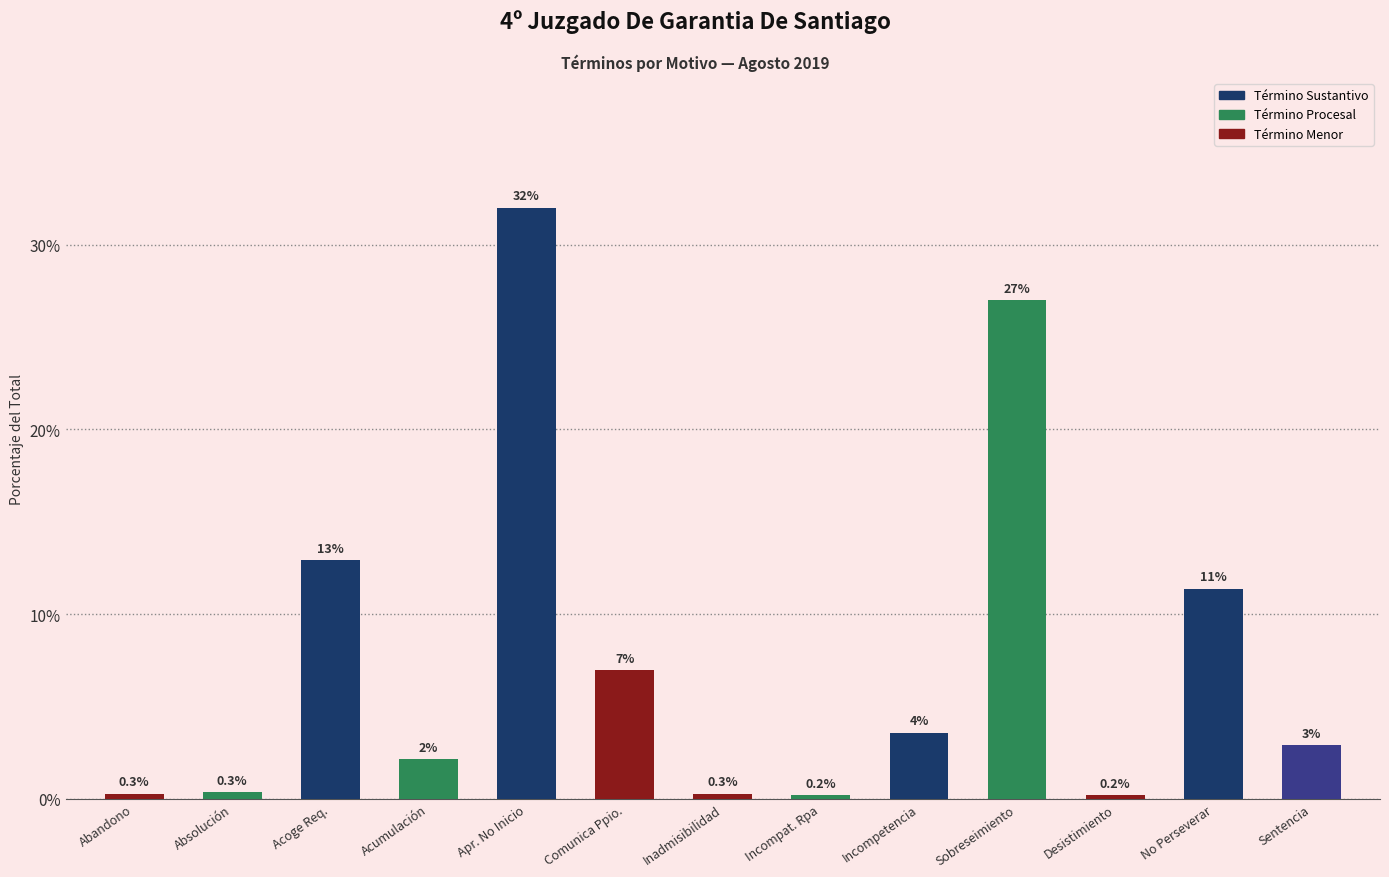

The chart shows a value of 0.3 at Absolución. True or false?

True